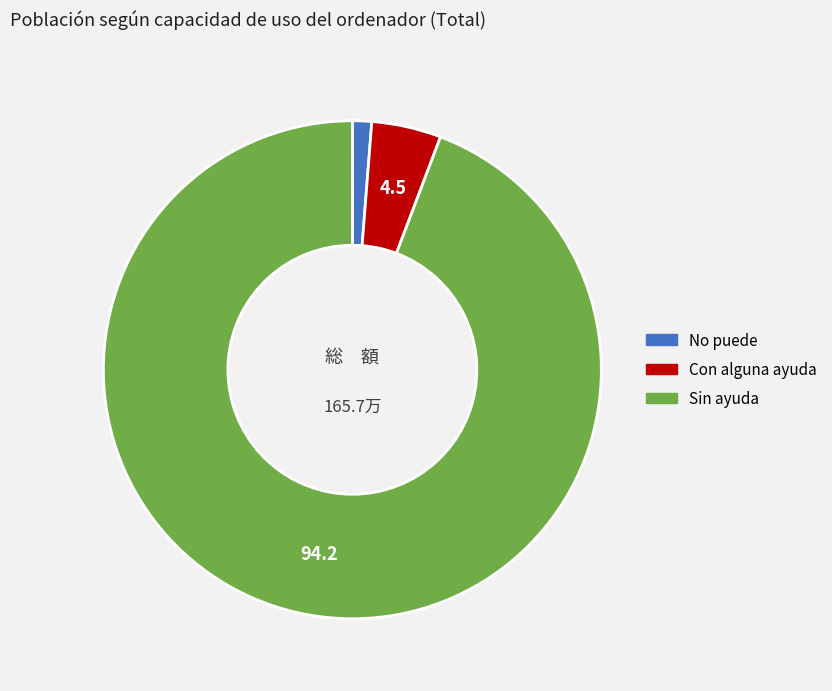

Which category has the biggest portion of the pie?

Sin ayuda